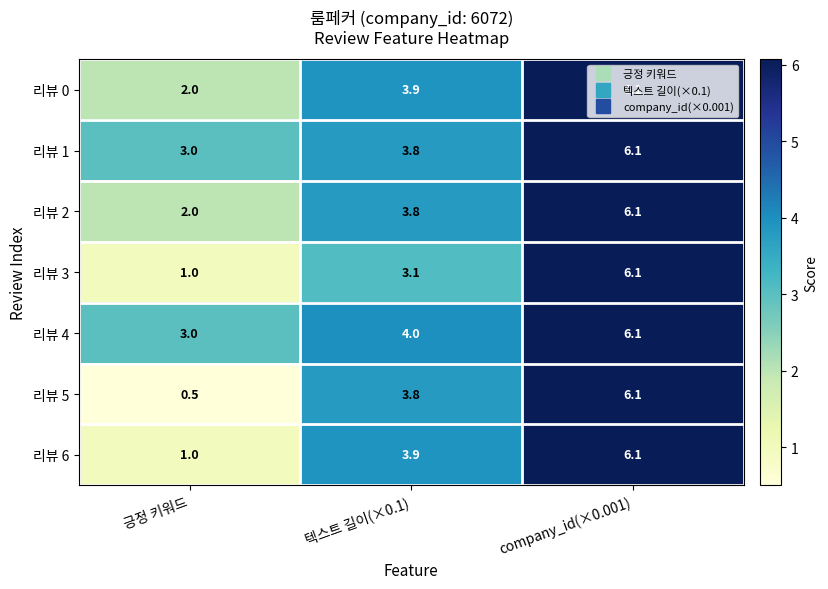

Which category has the lowest value in the 리뷰 3 series?

긍정 키워드